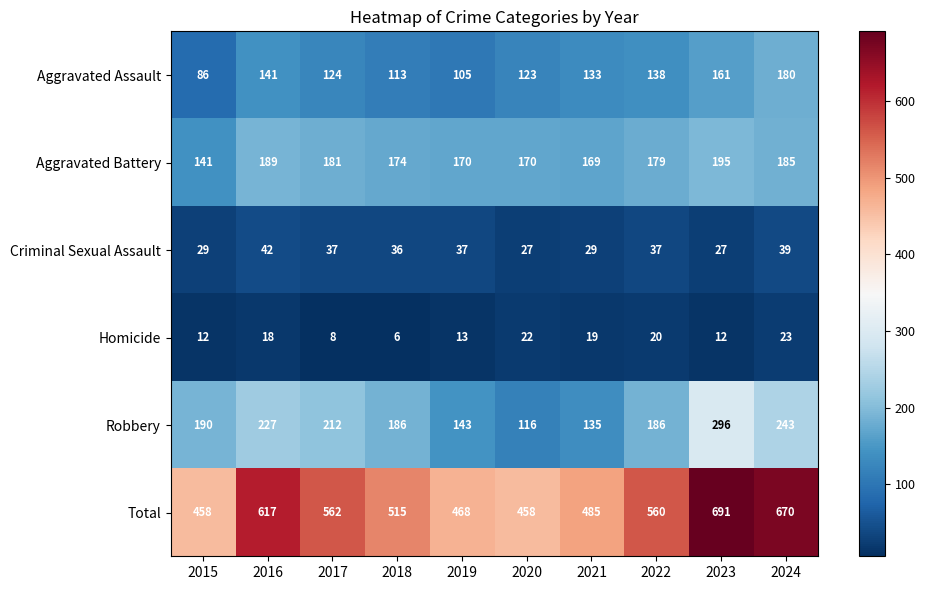

At which category is the sum across all series the highest?

2023